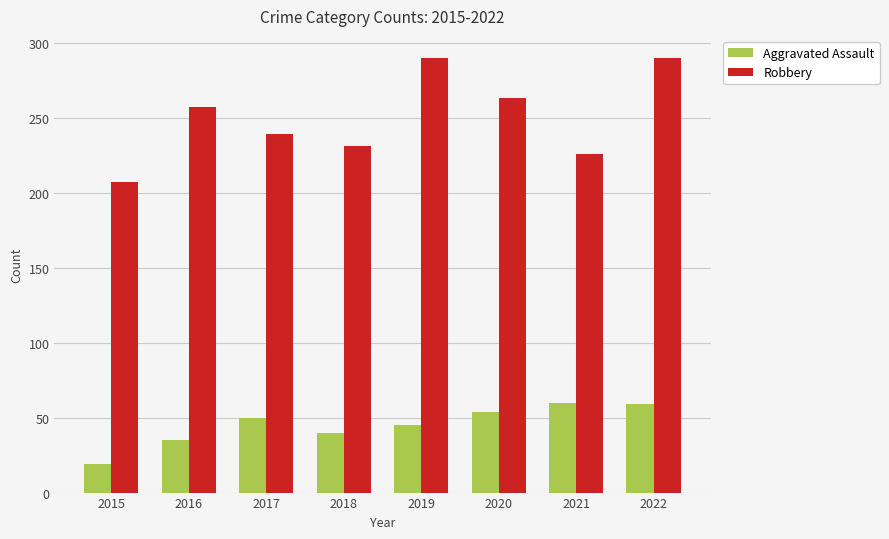

Between 2015 and 2019, which series saw the biggest shift?

Robbery